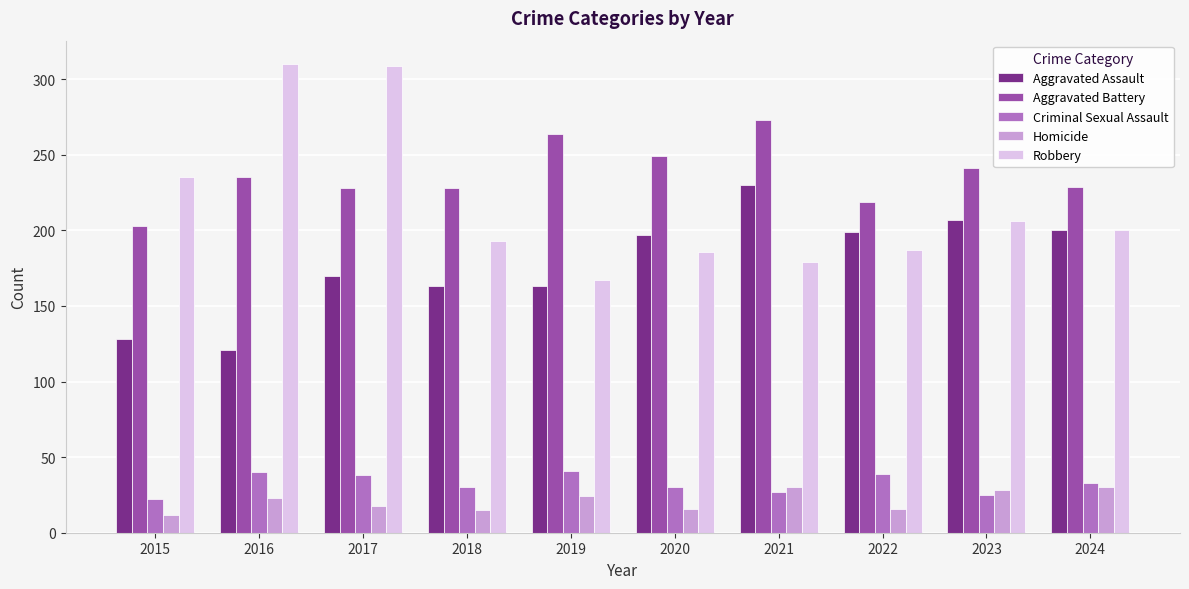

What is the smallest value displayed?

12